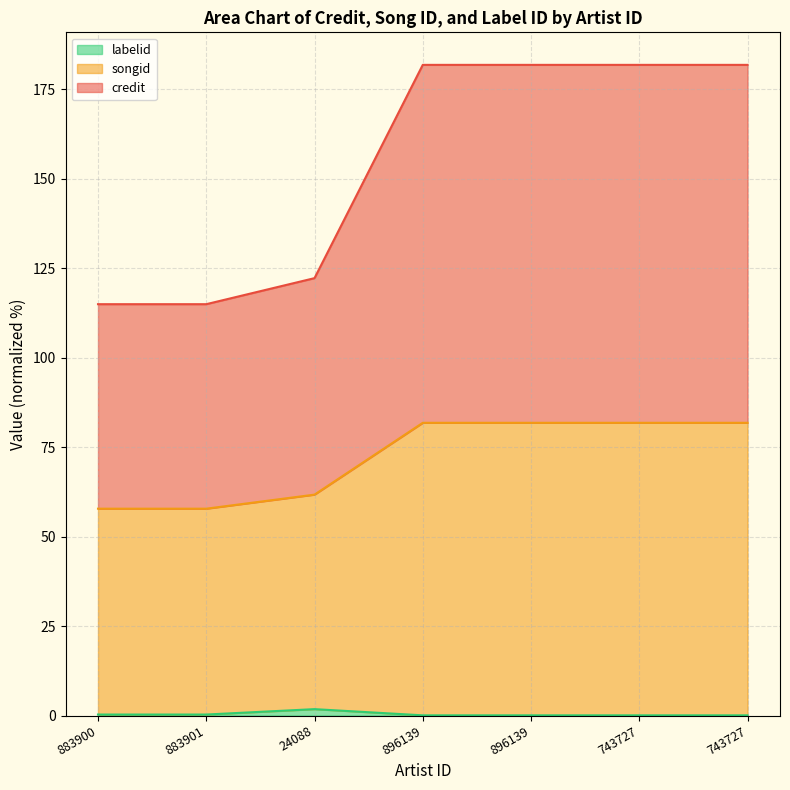

Which series has the largest range (max minus min)?

credit